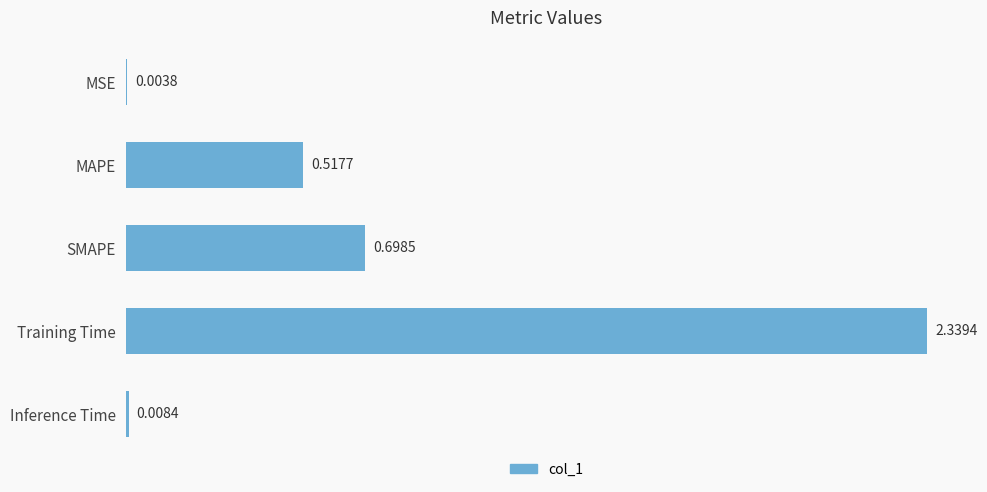

Are the bars horizontal?

Yes